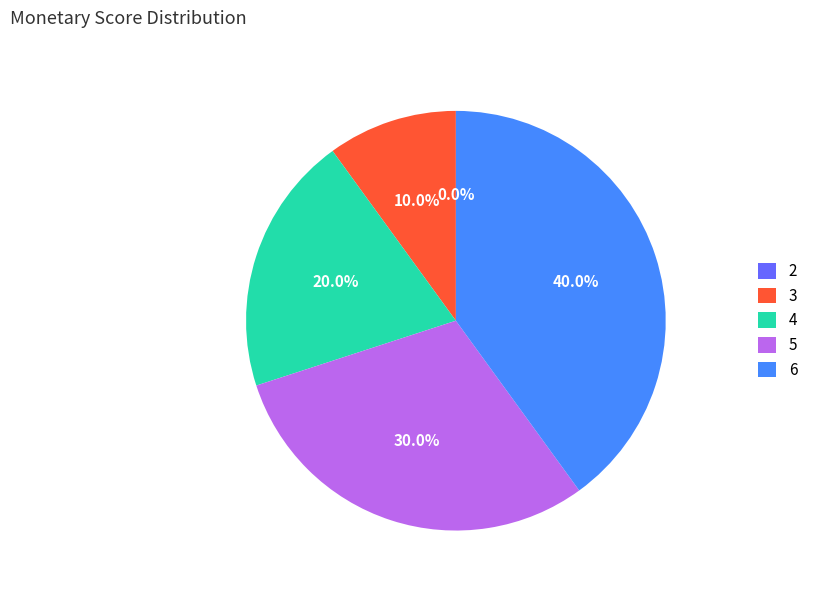

What portion of the pie excludes 2?

100.0%